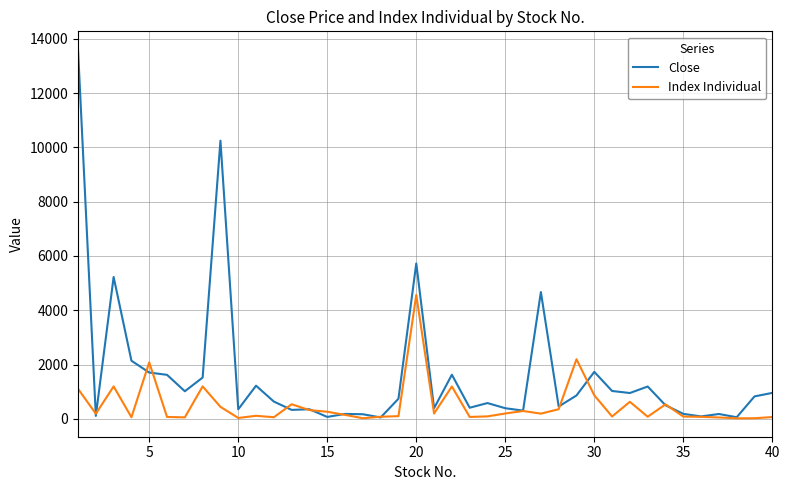

Which series has the largest total across all categories?

Close